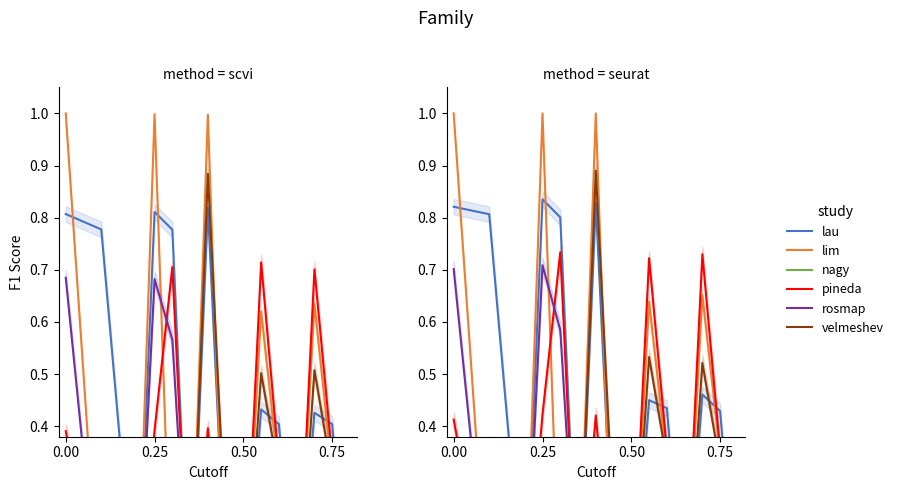

What is the greatest value displayed?

1.0